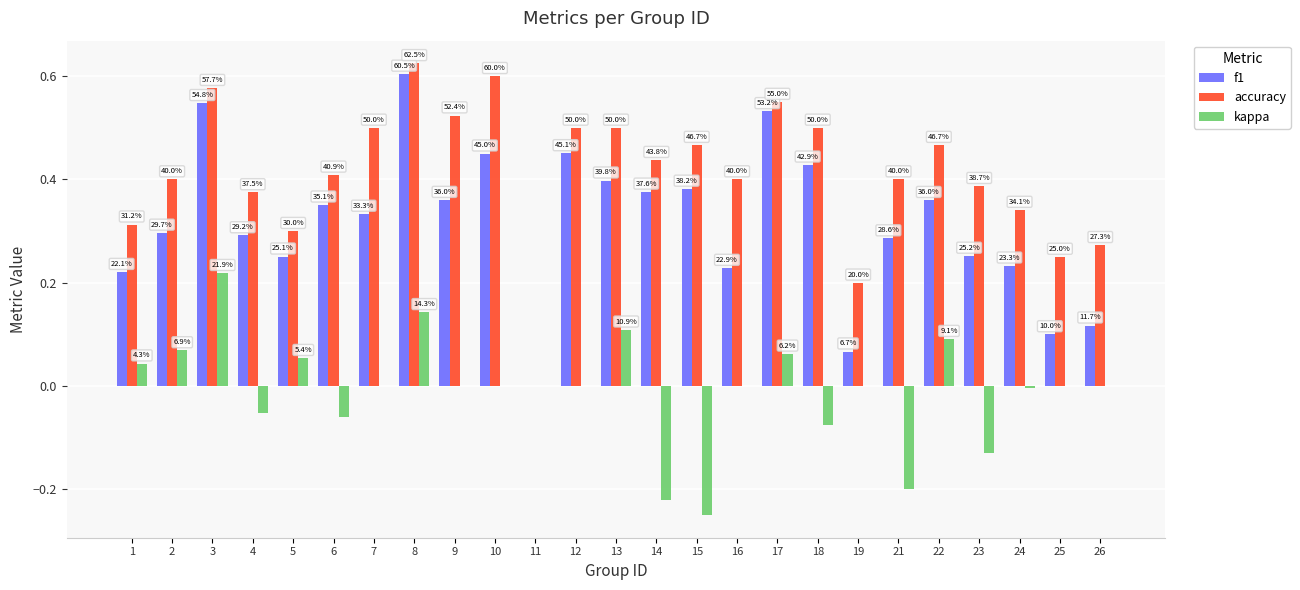

What are all the series names shown in the legend?

f1, accuracy, kappa